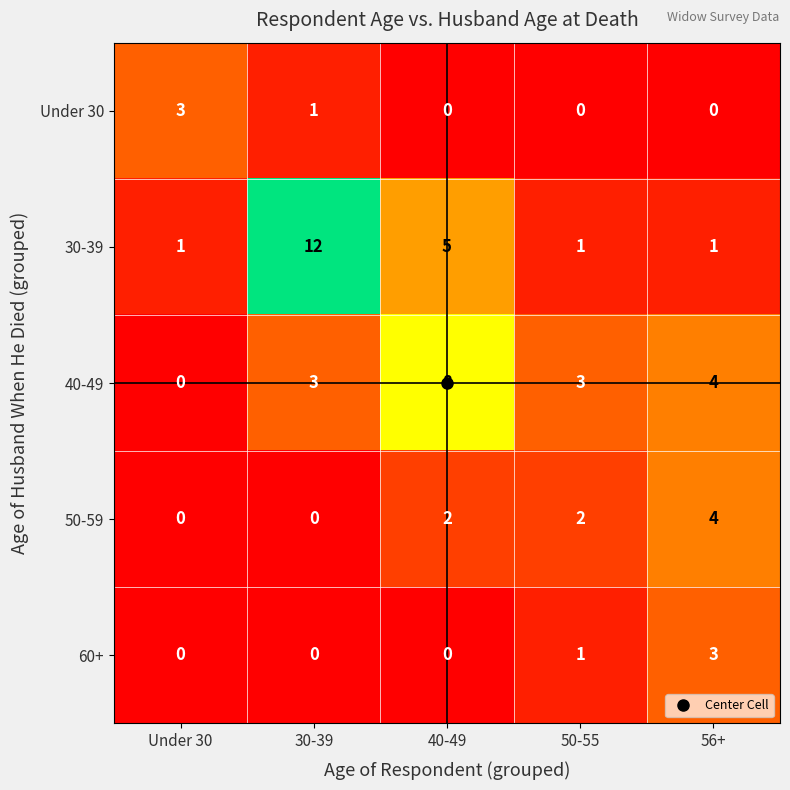

Count the Under 30 values in the range 0 to 1.

4